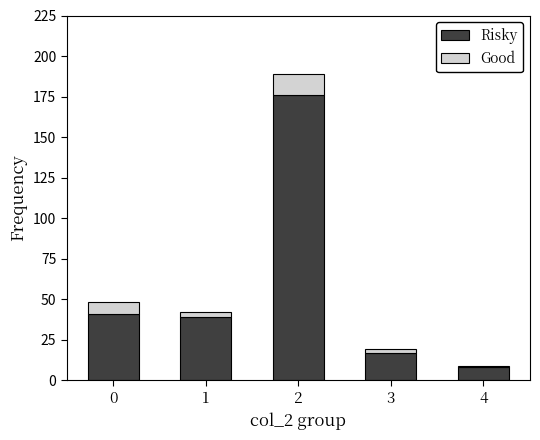

Reading left to right, transcribe the values for Risky.

0=41	1=39	2=176	3=17	4=8